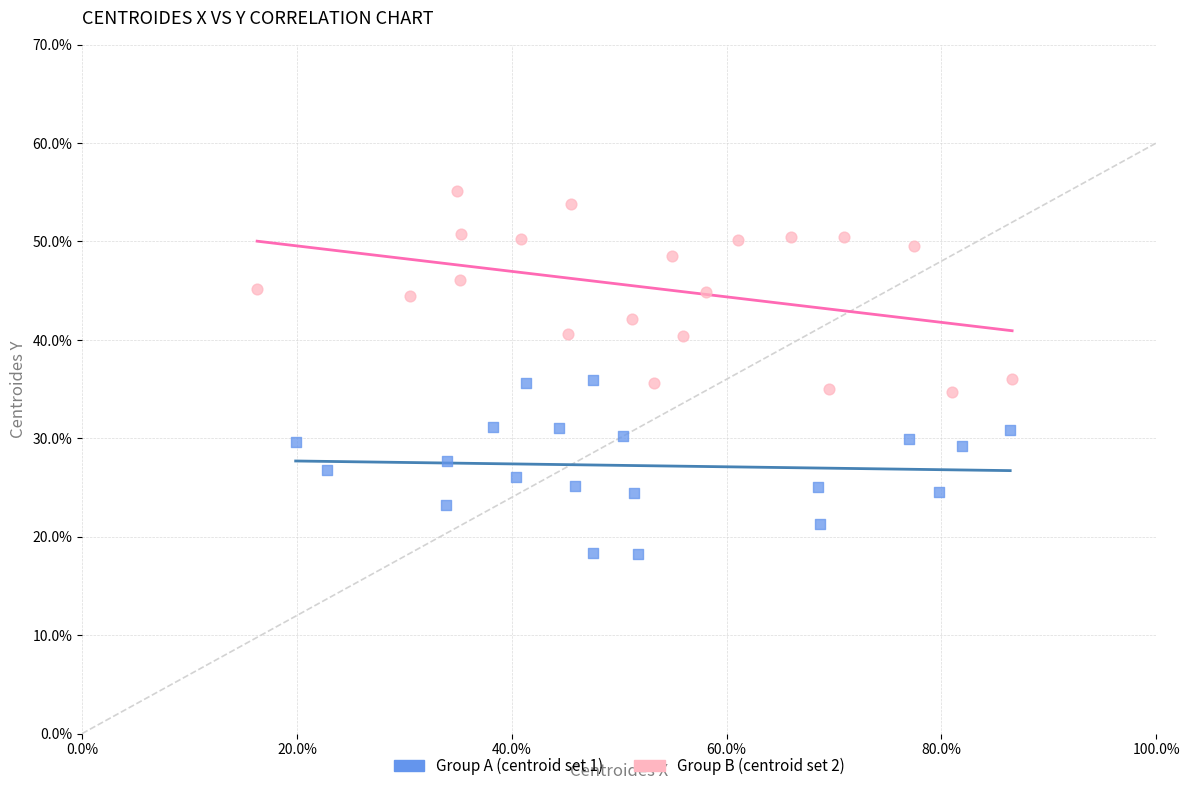

Which series has the widest spread of Y values?

Group B (centroid set 2)